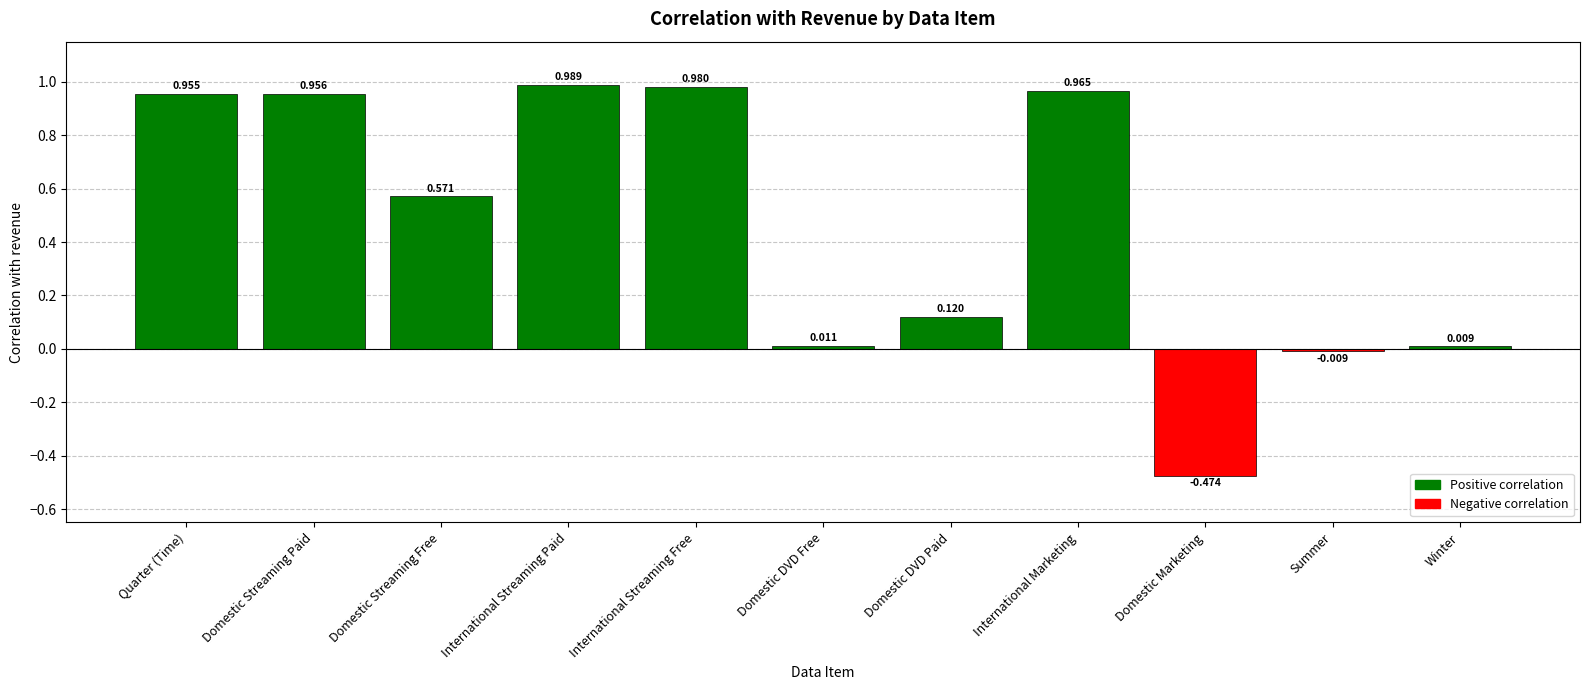

Which category has the highest value across all series?

International Streaming Paid